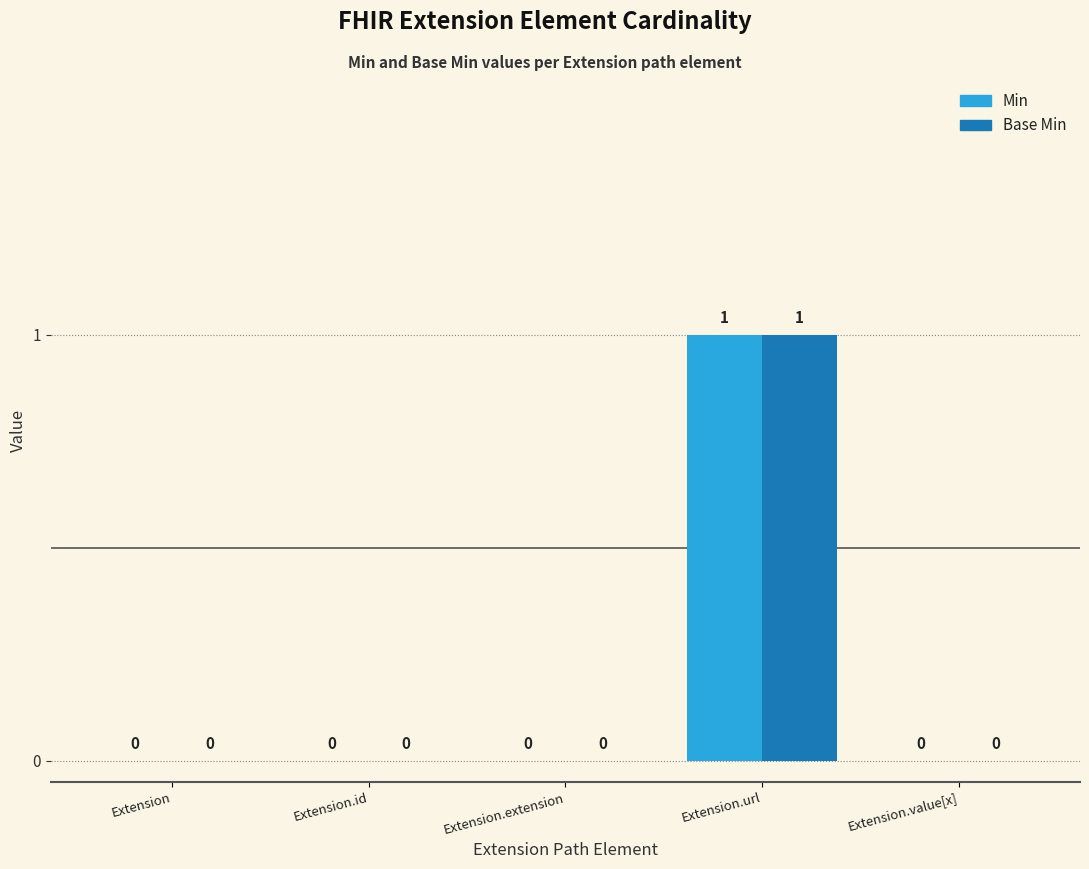

At which label does Base Min reach its peak?

Extension.url